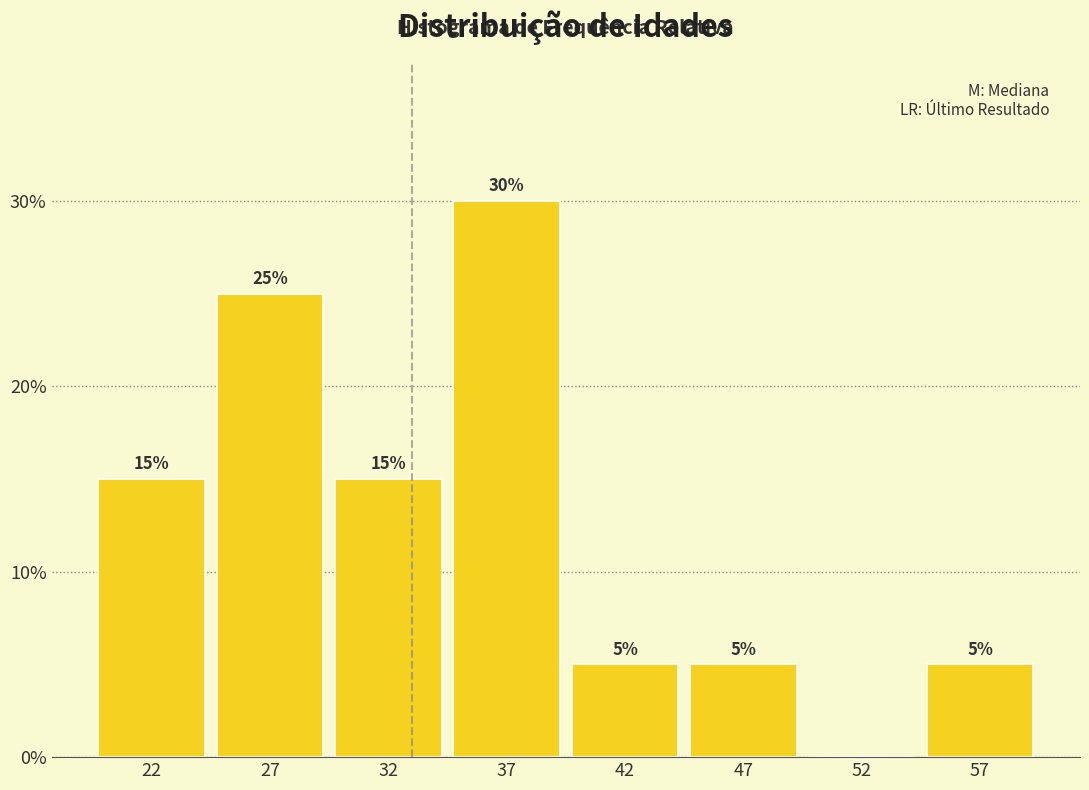

Reading left to right, list all the values displayed in this chart.

22=15	27=25	32=15	37=30	42=5	47=5	52=0	57=5